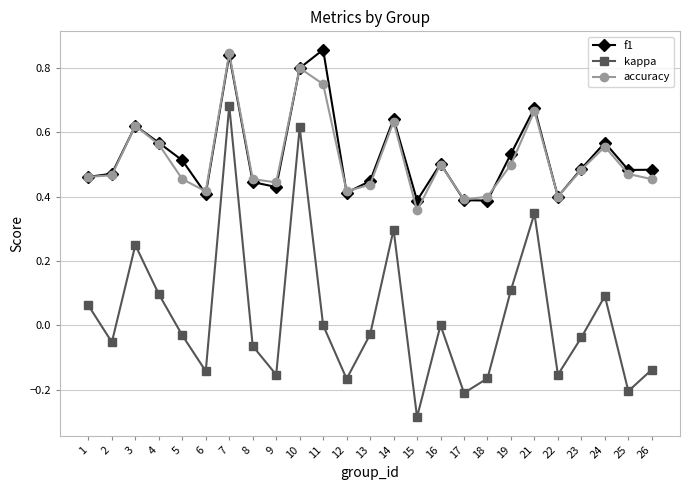

True or false: accuracy and kappa intersect in this chart.

False